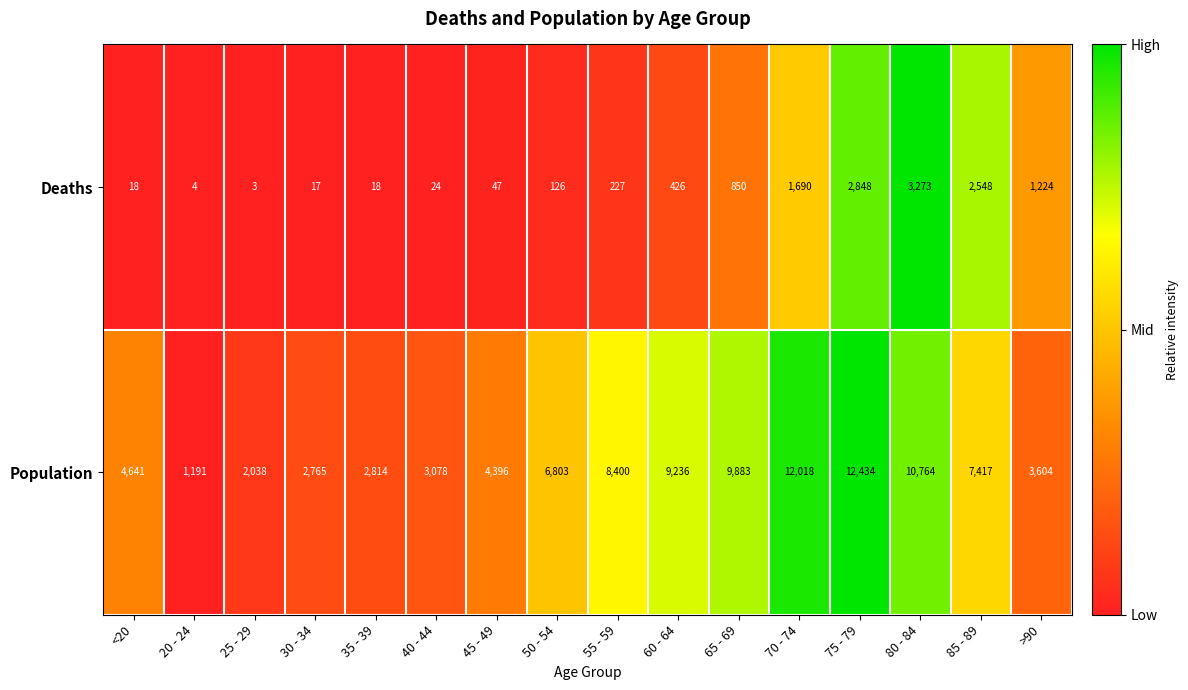

At 80 - 84, list the series in order from largest to smallest.

Population, Deaths